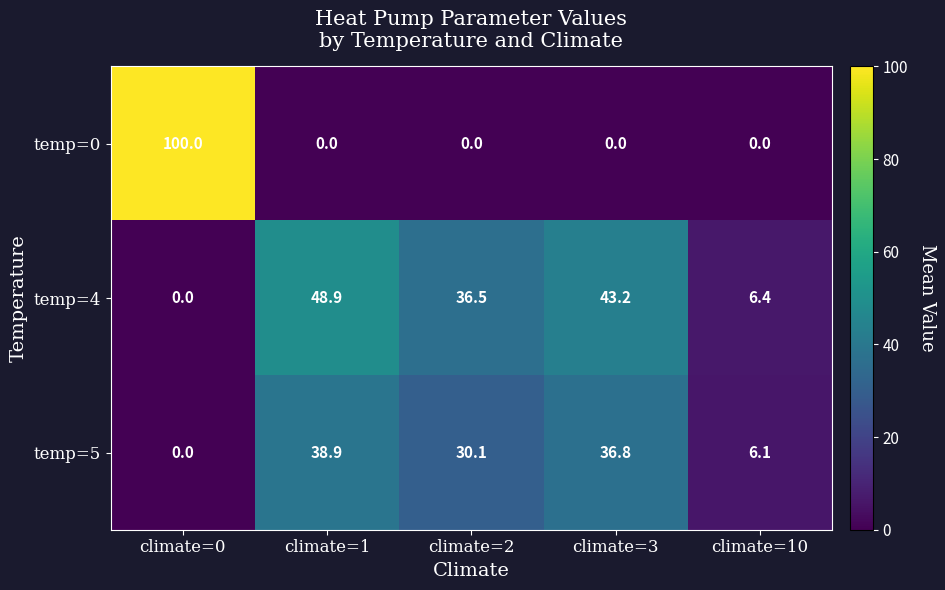

What is the sum of all temp=4 values?

135.0